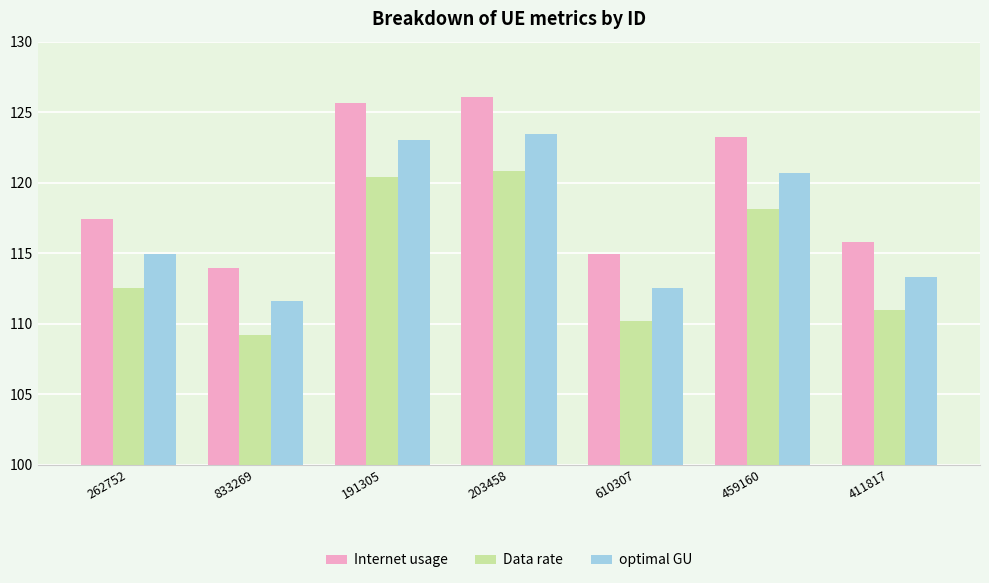

At which label does Data rate first exceed 112?

262752